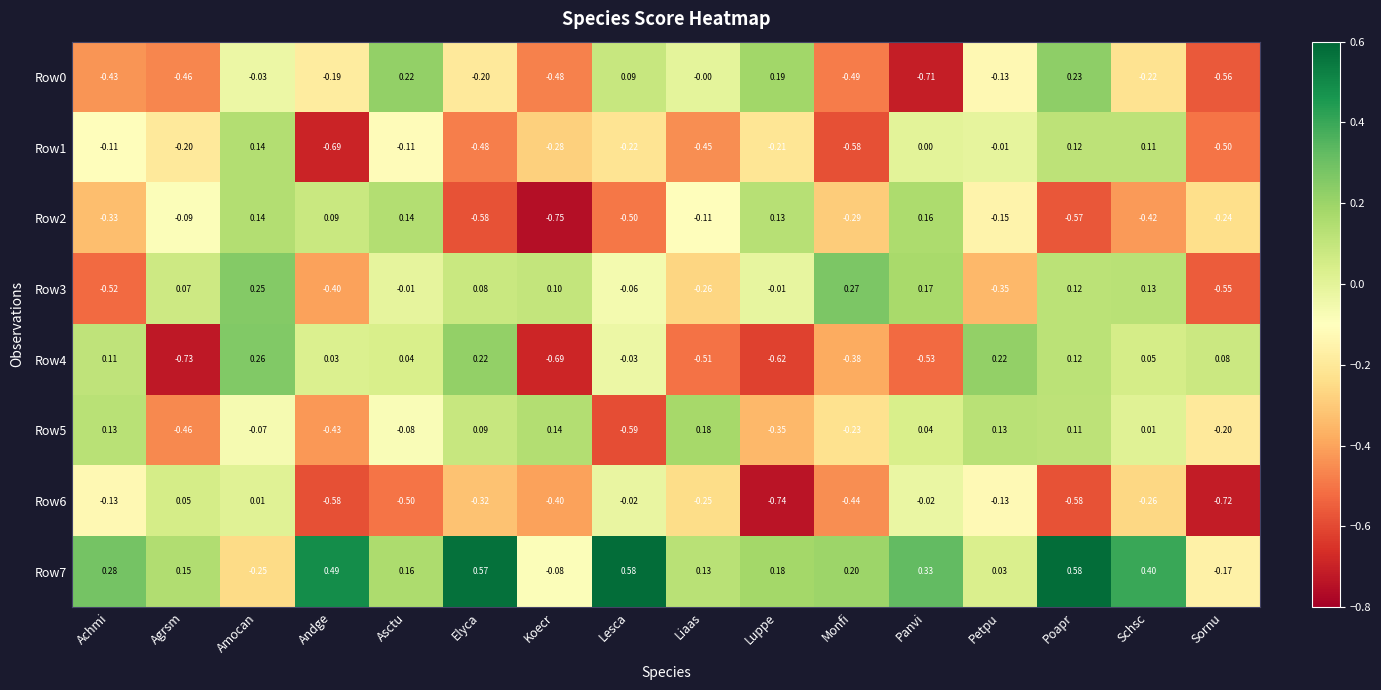

At which label does Row5 first exceed 0?

Achmi